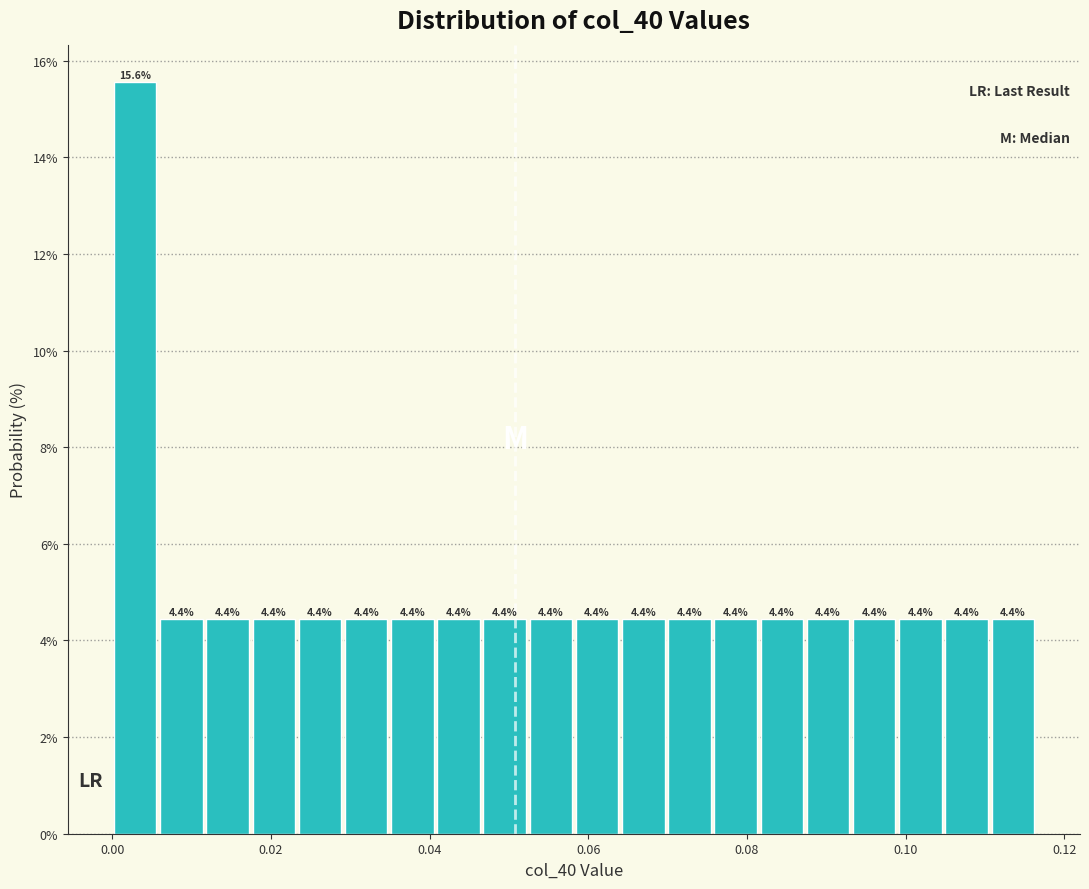

Read against the x-axis, roughly where is the centre of the tallest bar?

0.002